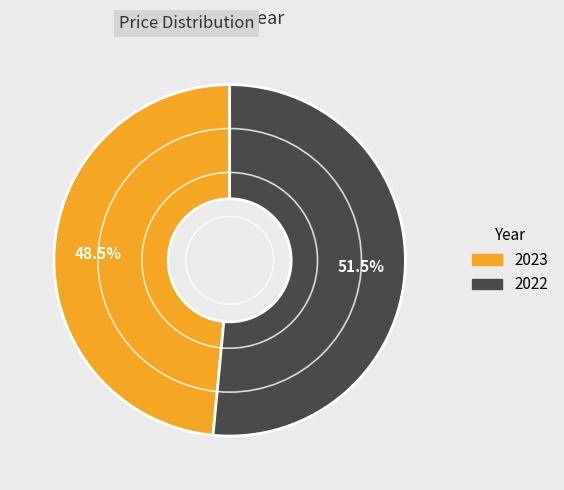

Rank the categories by value from lowest to highest.

2023, 2022